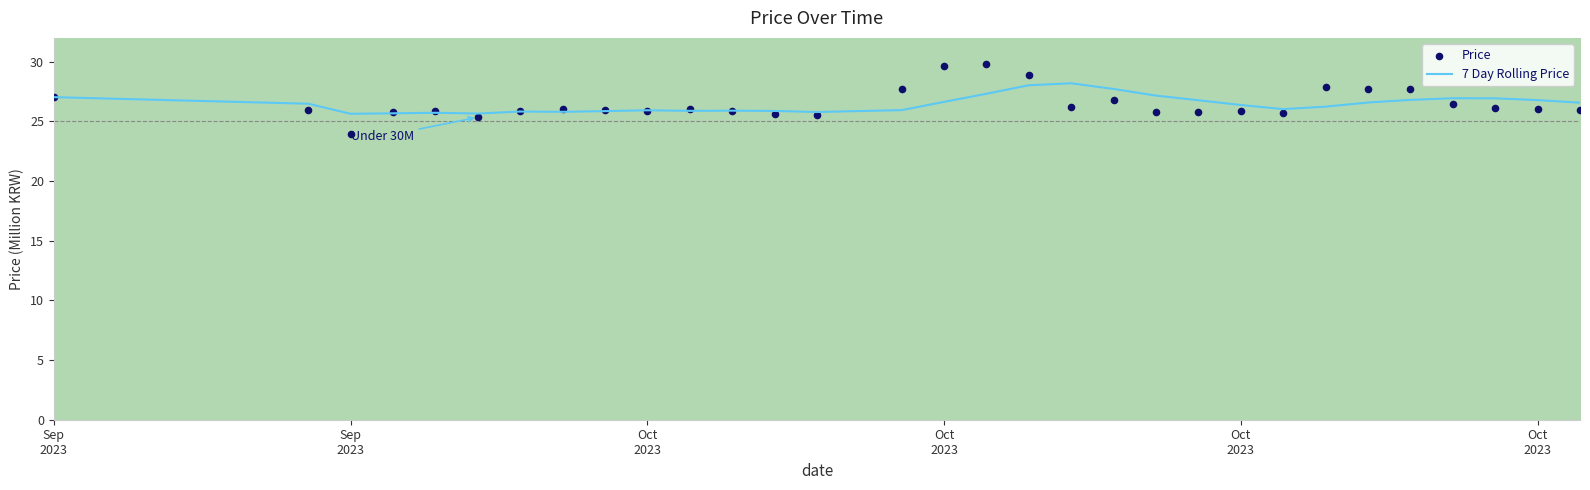

Which series has the largest total across all categories?

Price